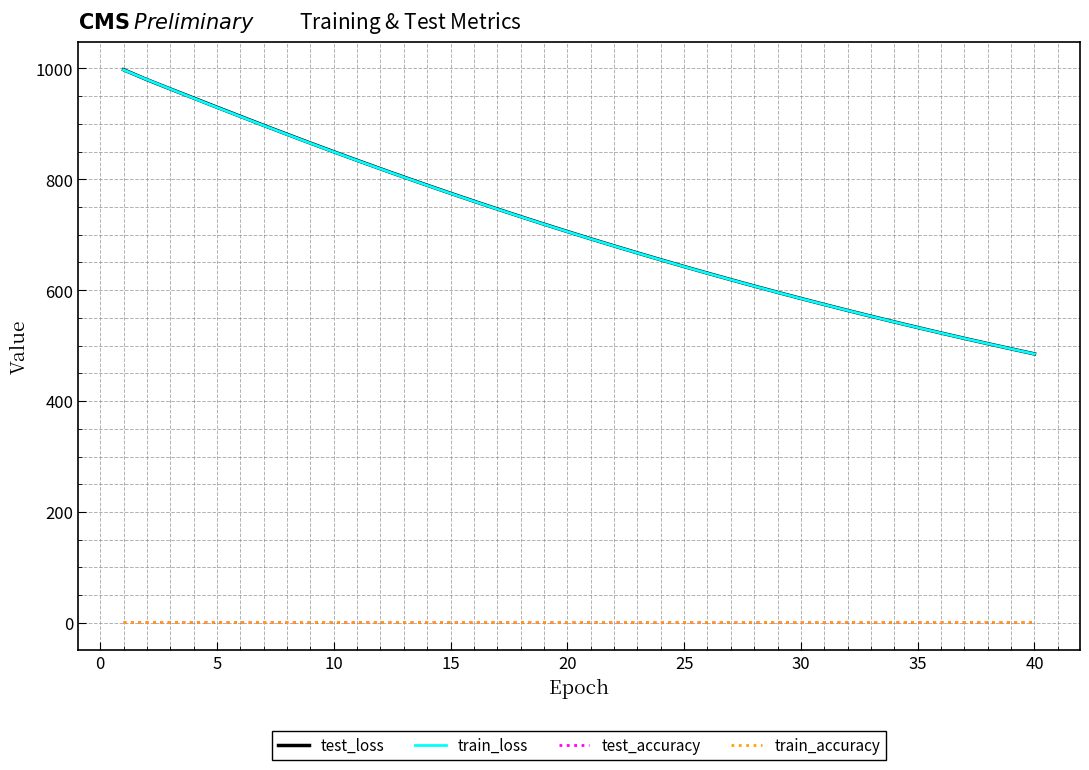

What are all the series names shown in the legend?

test_loss, train_loss, test_accuracy, train_accuracy